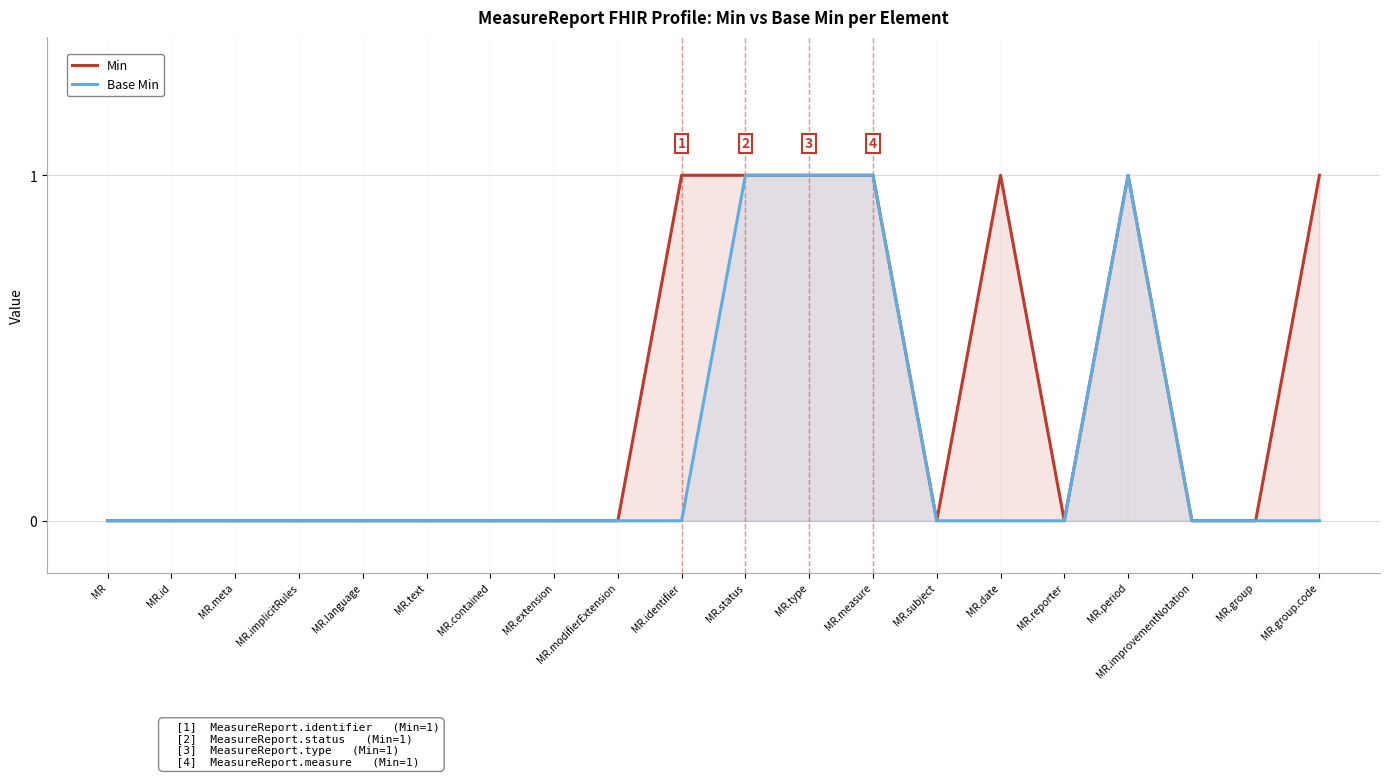

True or false: Min and Base Min cross at least once.

False